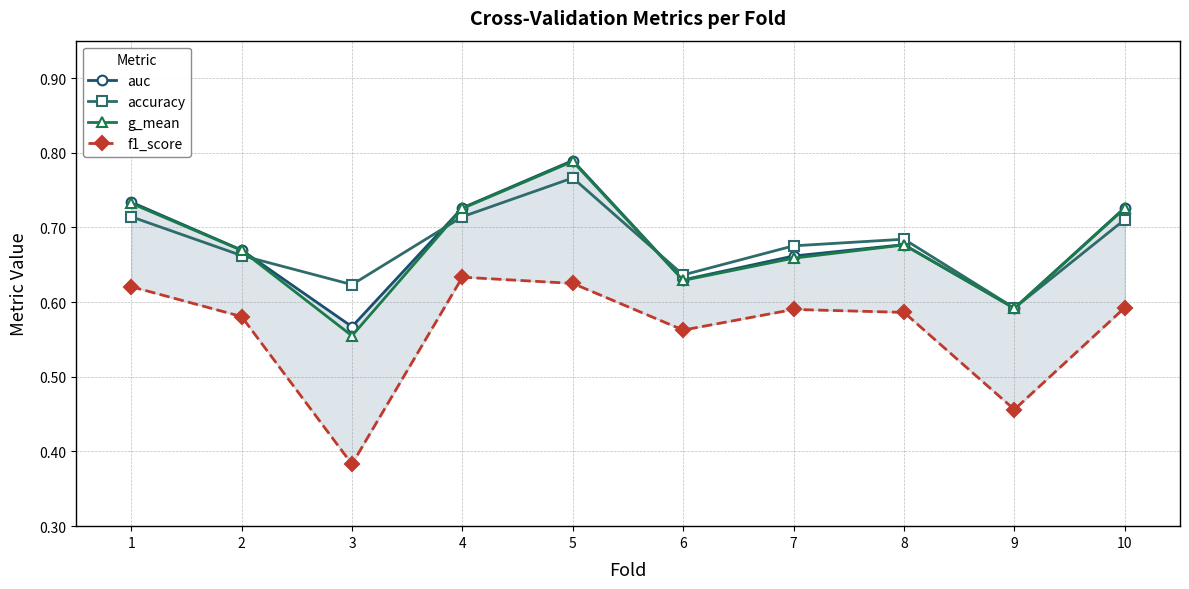

At how many categories does at least one series exceed 0?

10